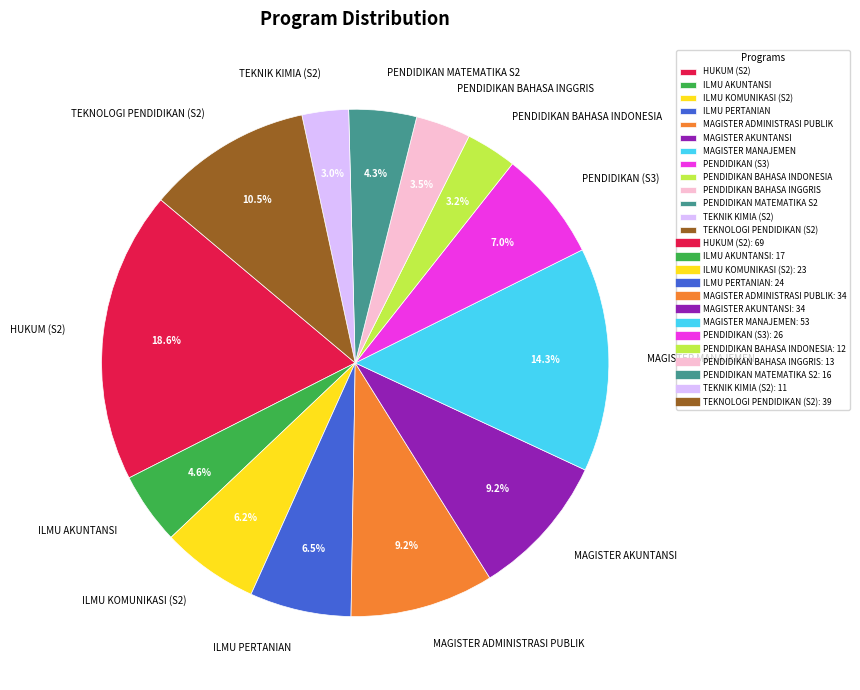

To the nearest percent, what is the difference between the largest and smallest slice percentages?

16%